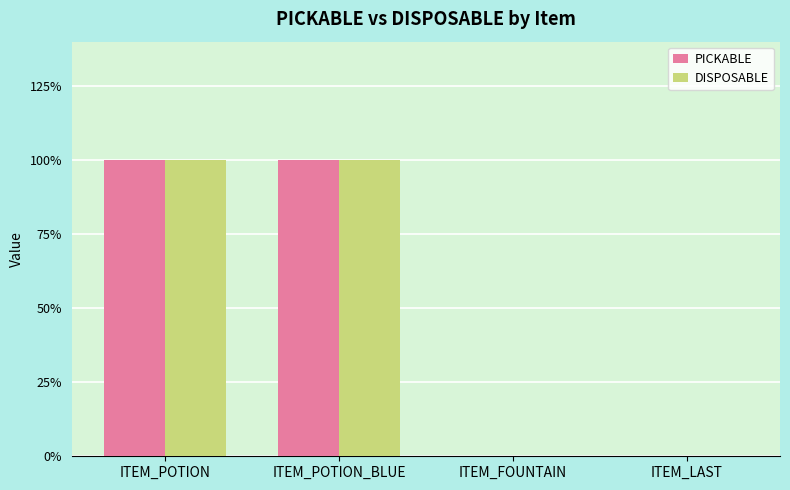

What are all the series names shown in the legend?

PICKABLE, DISPOSABLE